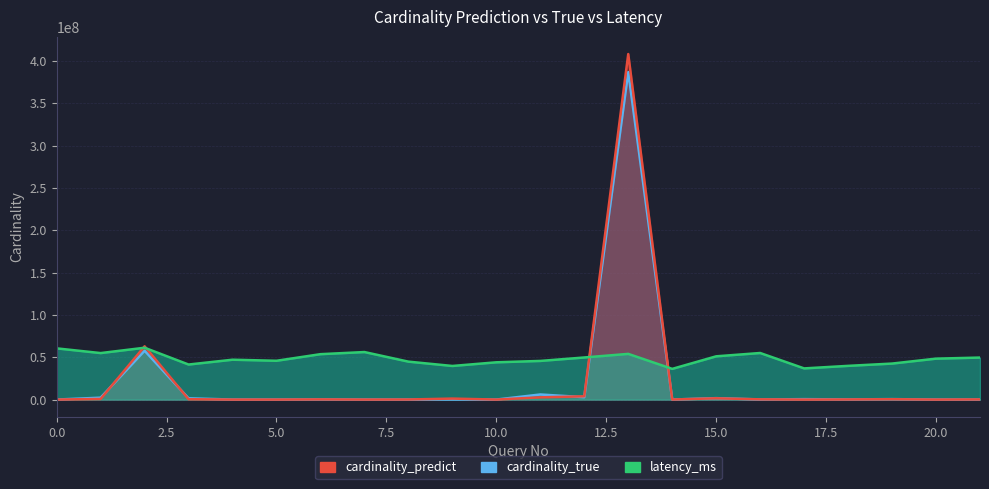

Which has a higher value, 6 or 3?

3